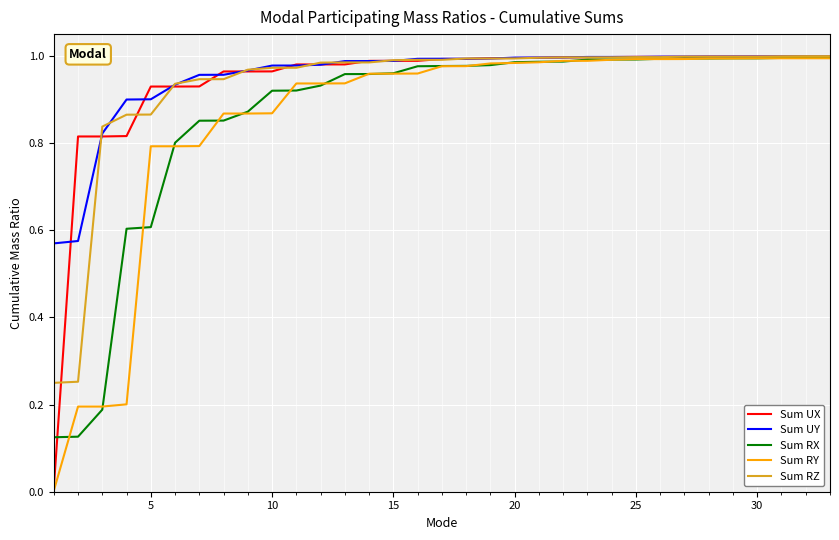

Which series has the largest range (max minus min)?

Sum RY